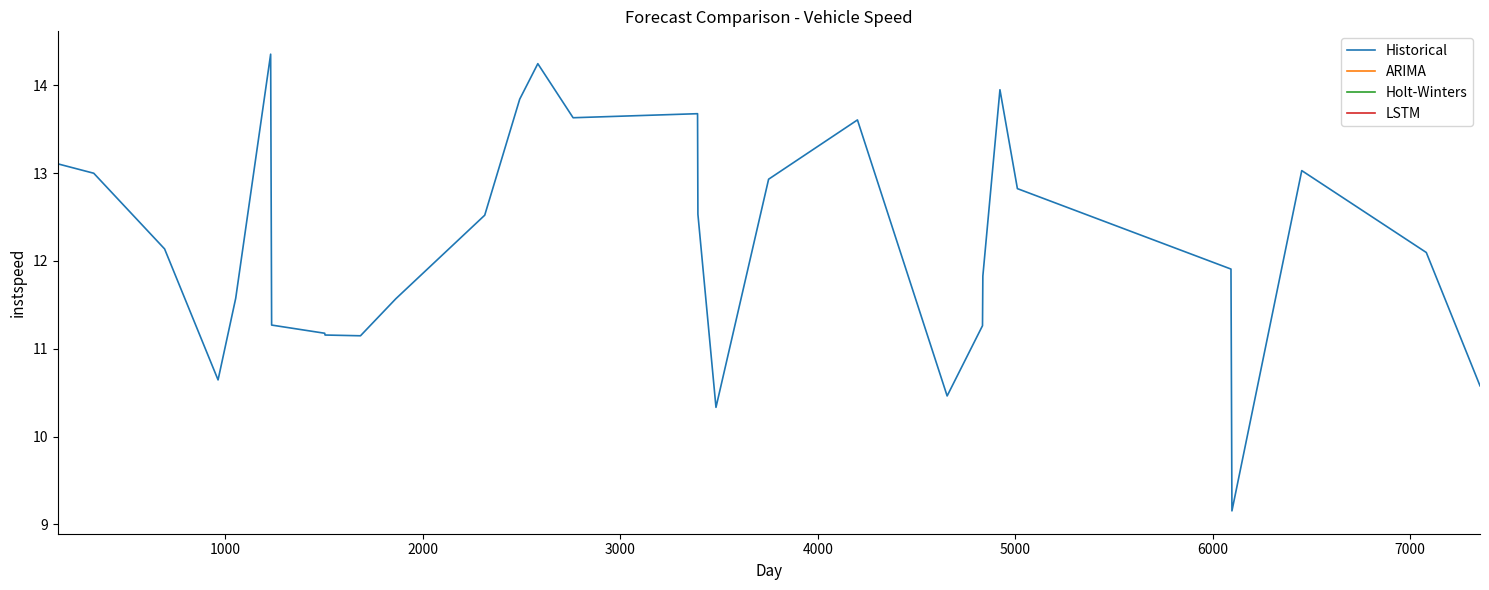

What is the difference between the maximum and minimum values?

5.2